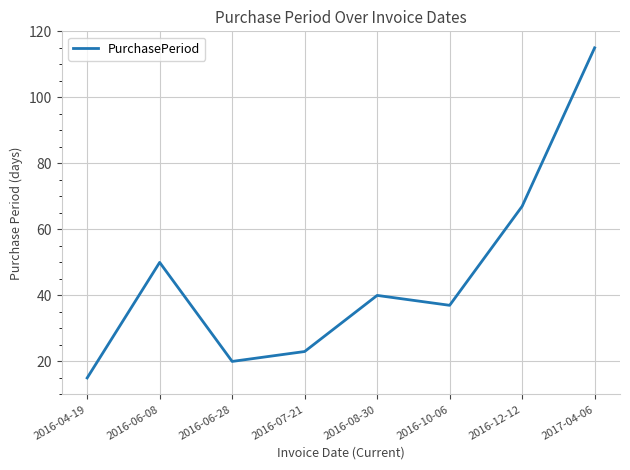

What position from the left is 2016-12-12?

7